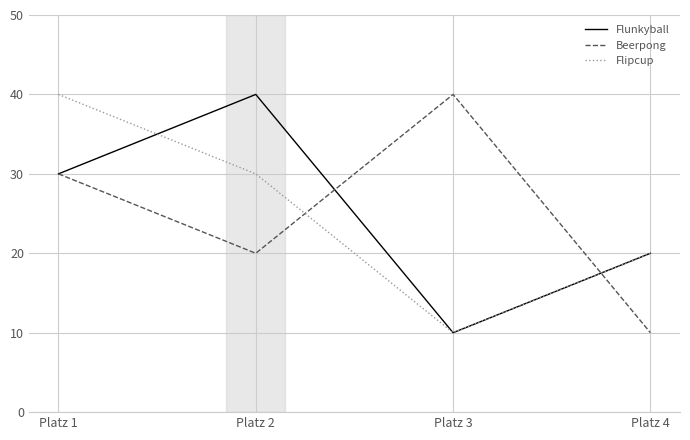

At how many categories does at least one series exceed 34?

3